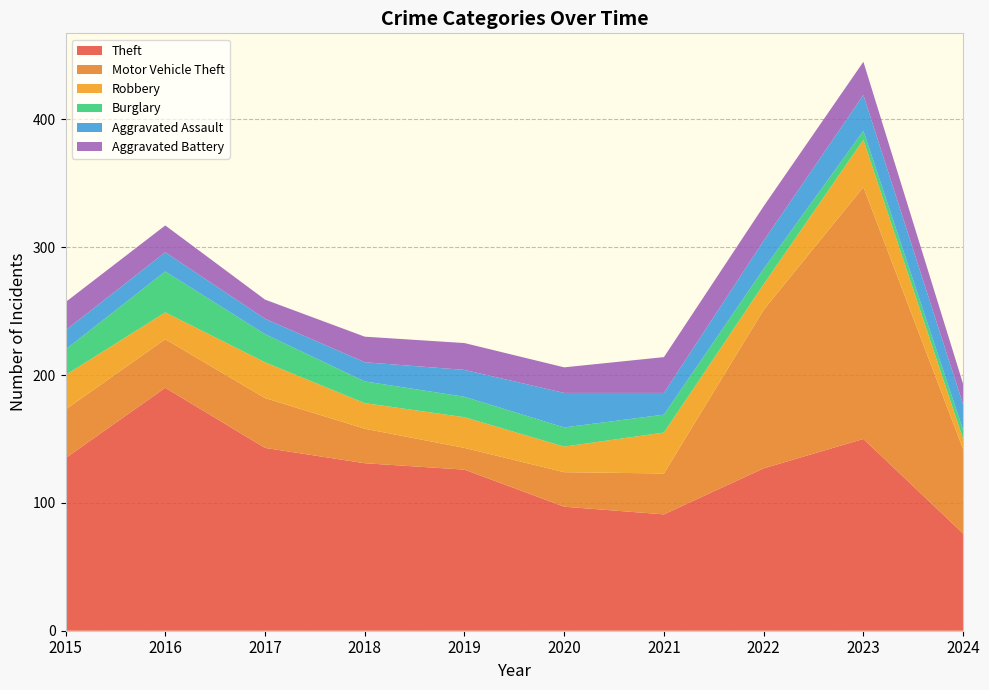

Reading left to right, list all the values displayed in this chart.

Theft: 2015=135	2016=190	2017=143	2018=131	2019=126	2020=97	2021=91	2022=127	2023=150	2024=76
Motor Vehicle Theft: 2015=38	2016=38	2017=39	2018=27	2019=17	2020=27	2021=32	2022=124	2023=197	2024=66
Robbery: 2015=27	2016=21	2017=28	2018=20	2019=24	2020=20	2021=32	2022=20	2023=37	2024=8
Burglary: 2015=20	2016=32	2017=22	2018=17	2019=16	2020=15	2021=14	2022=12	2023=7	2024=7
Aggravated Assault: 2015=15	2016=15	2017=12	2018=15	2019=21	2020=27	2021=17	2022=22	2023=28	2024=20
Aggravated Battery: 2015=22	2016=21	2017=15	2018=20	2019=21	2020=20	2021=28	2022=27	2023=26	2024=16